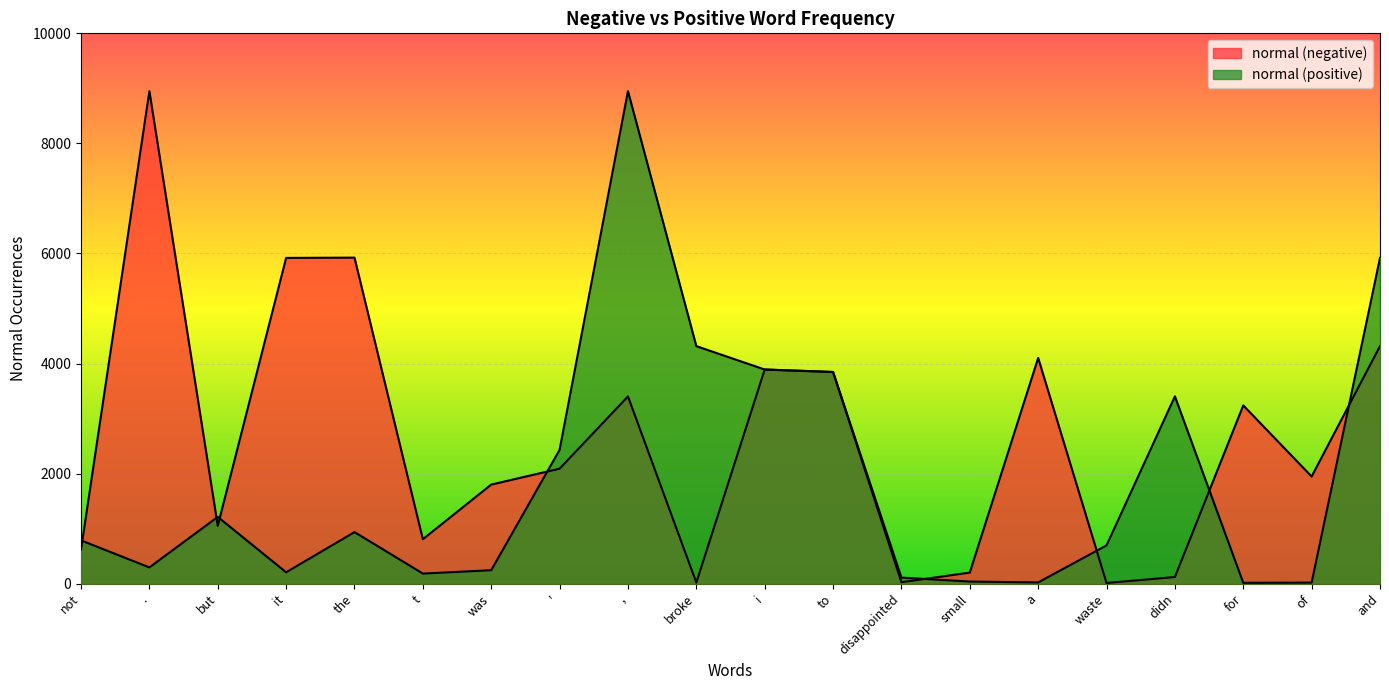

Between to and and, which series saw the biggest shift?

normal (positive)